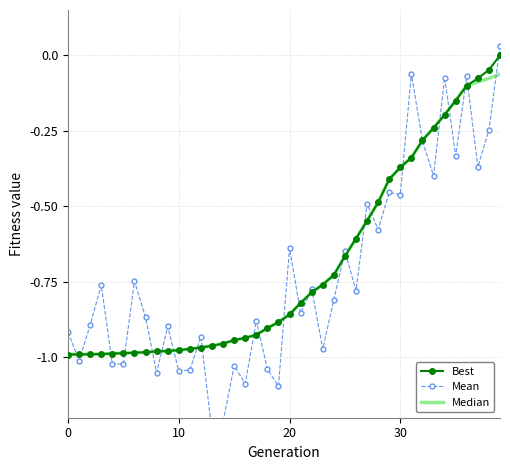

The value of Median at 29 is -0.4. True or false?

True